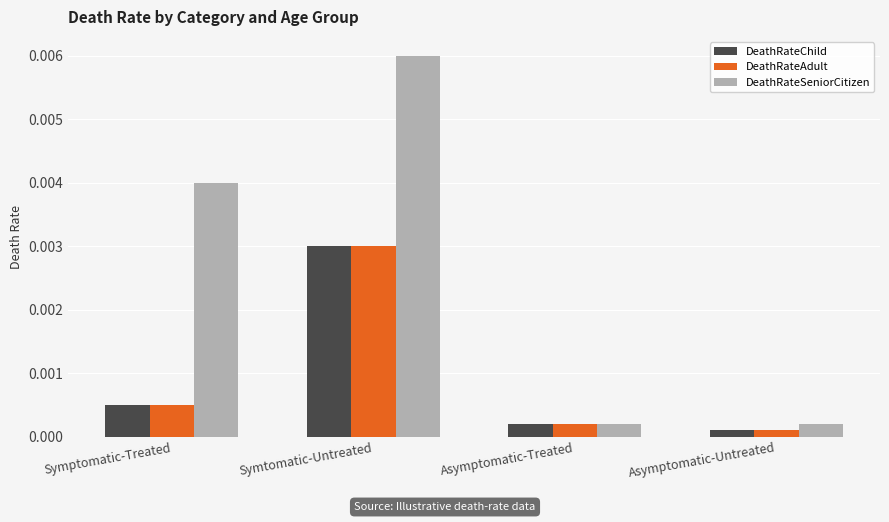

Between Symtomatic-Untreated and Asymptomatic-Untreated, which series saw the biggest shift?

DeathRateSeniorCitizen